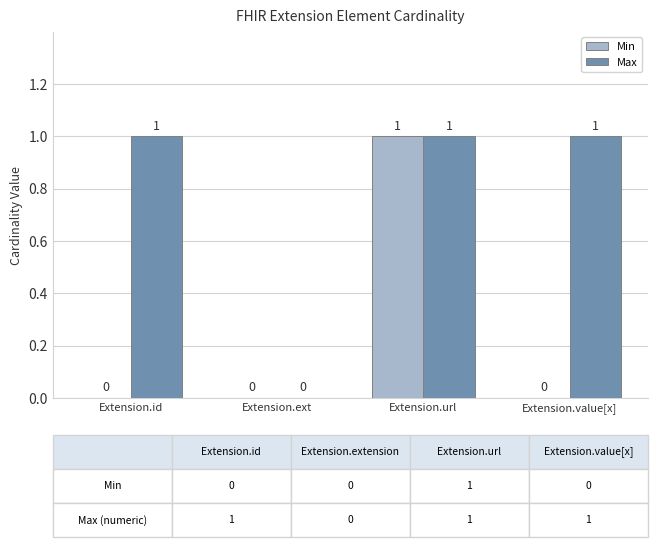

The Max series shows 0 at Extension.ext. True or false?

True